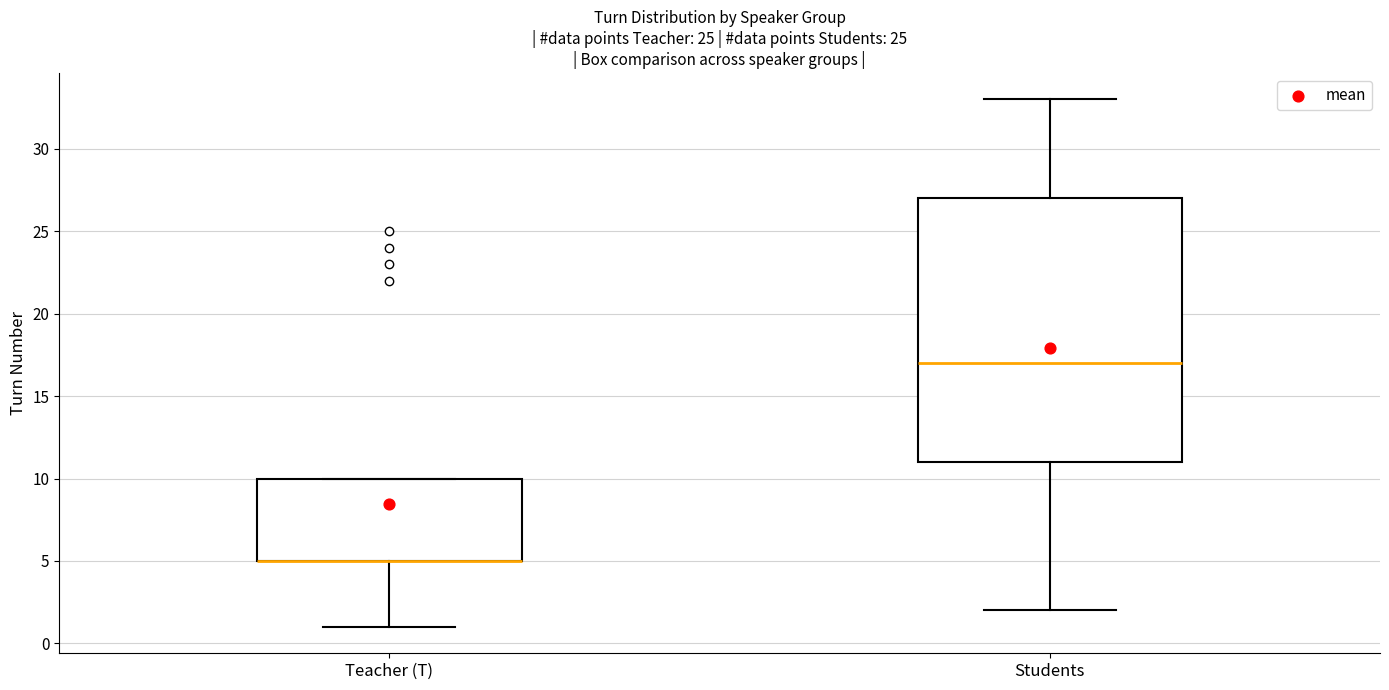

Which box is the tallest, from its lower edge to its upper edge?

Students